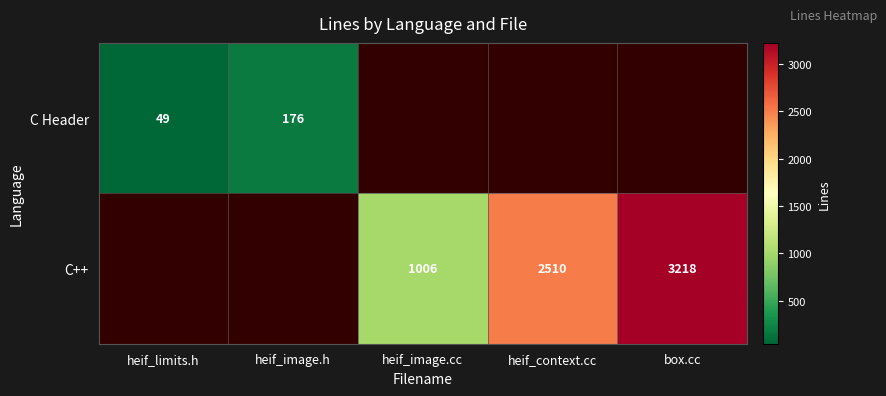

The C++ series shows 659 at heif_image.cc. True or false?

False